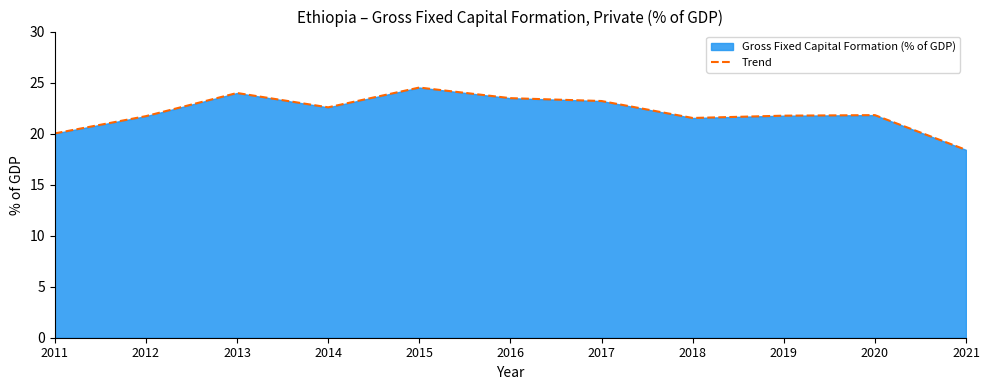

Rank the categories by value from highest to lowest.

2015, 2013, 2016, 2017, 2014, 2020, 2019, 2012, 2018, 2011, 2021